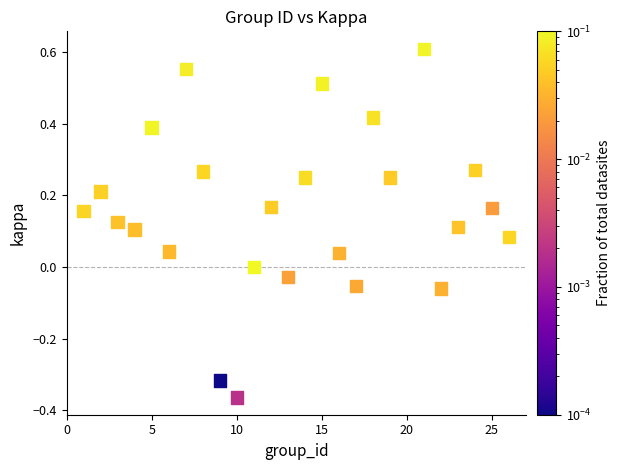

What is the range of X values (max minus min)?

25.0